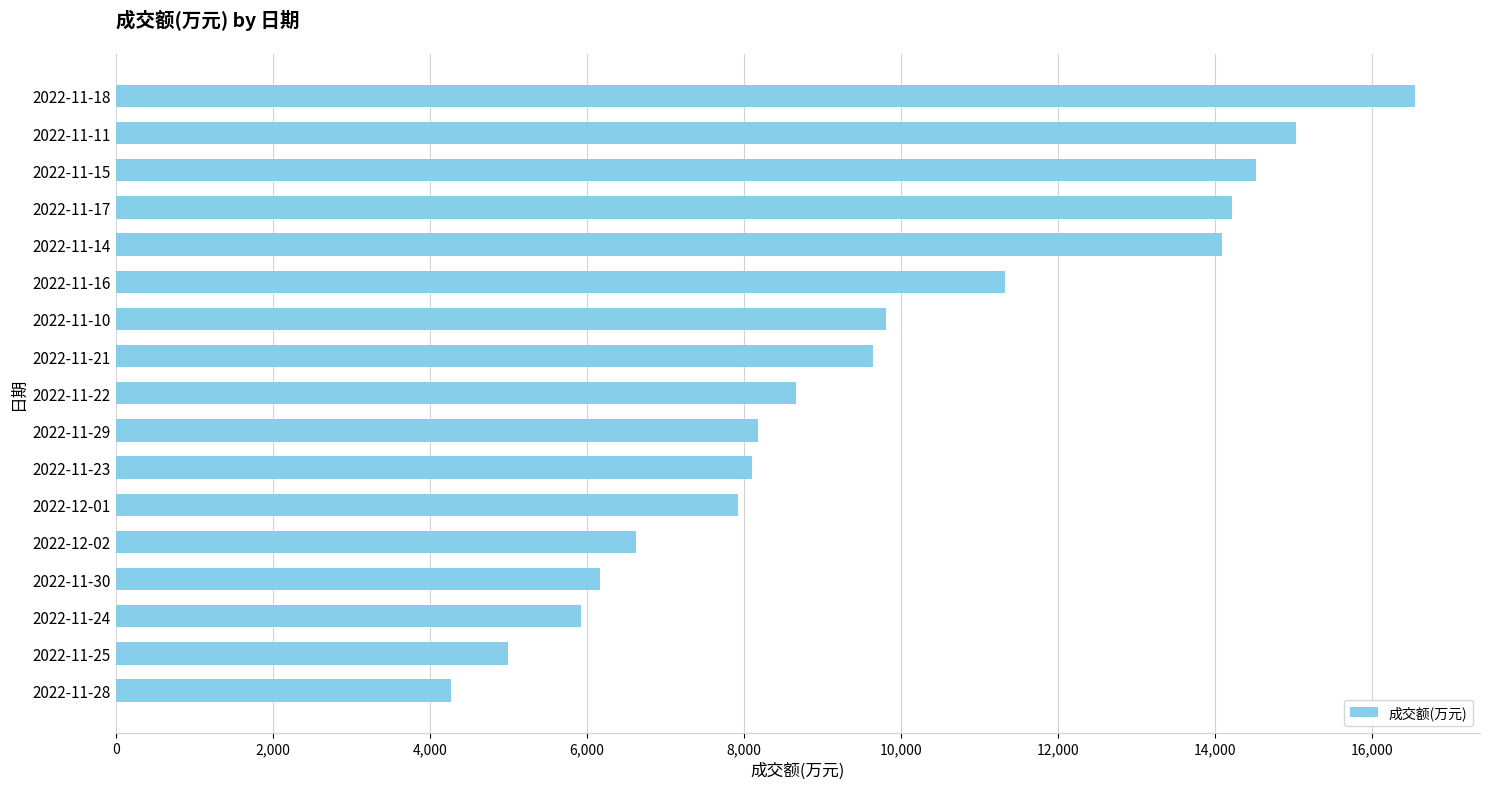

What is the value of the 2nd bar from the top?

15031